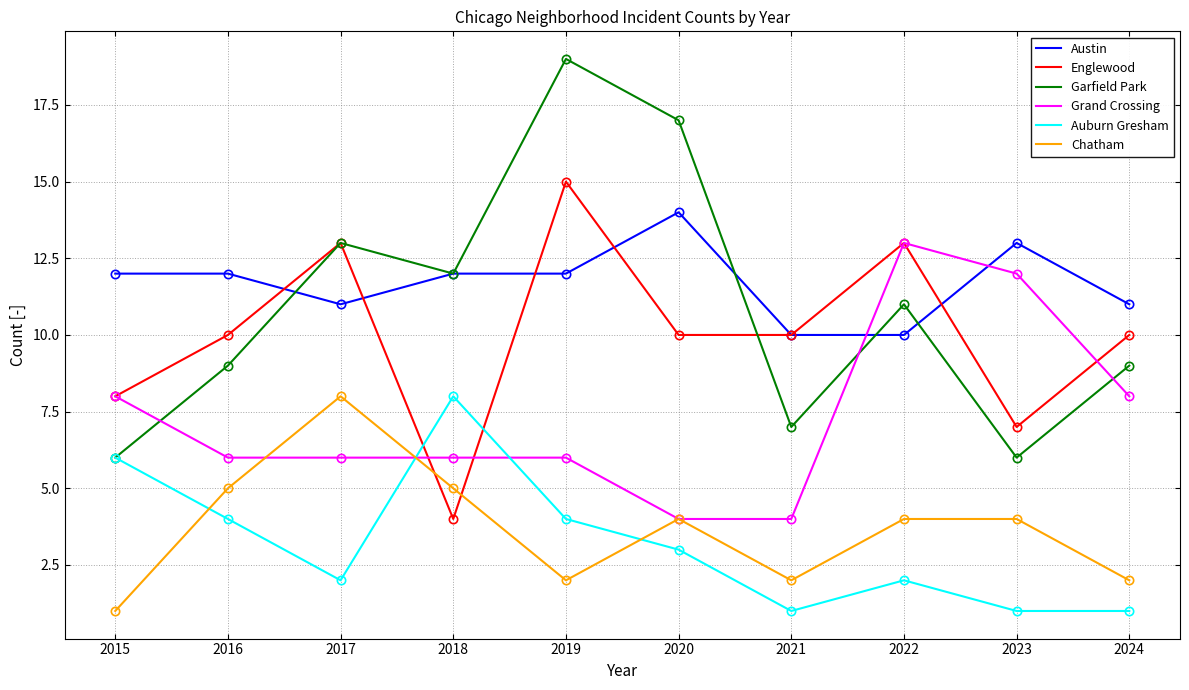

True or false: Austin and Garfield Park cross at least once.

True